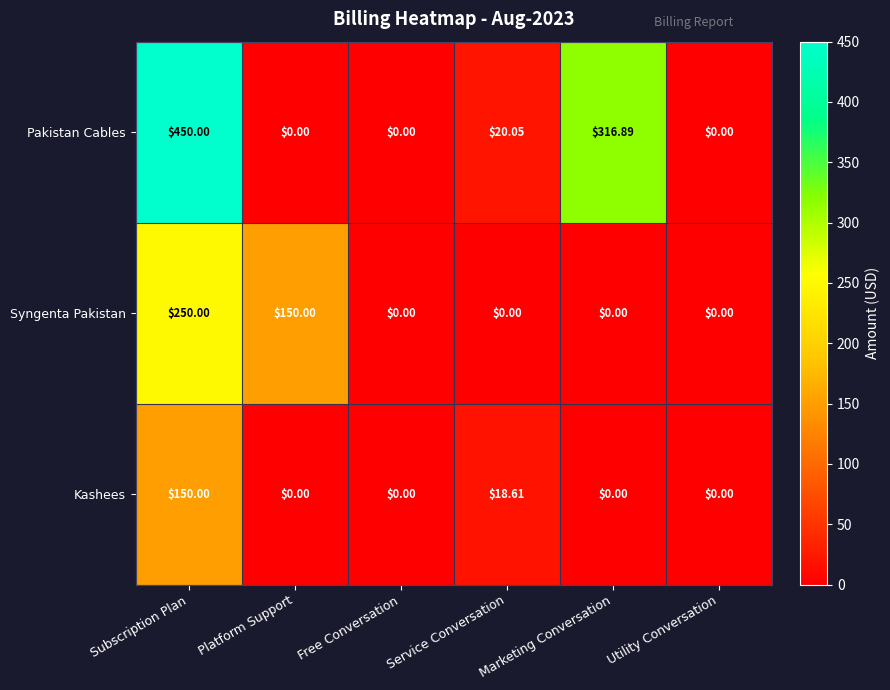

At which label does Kashees reach its peak?

Subscription Plan